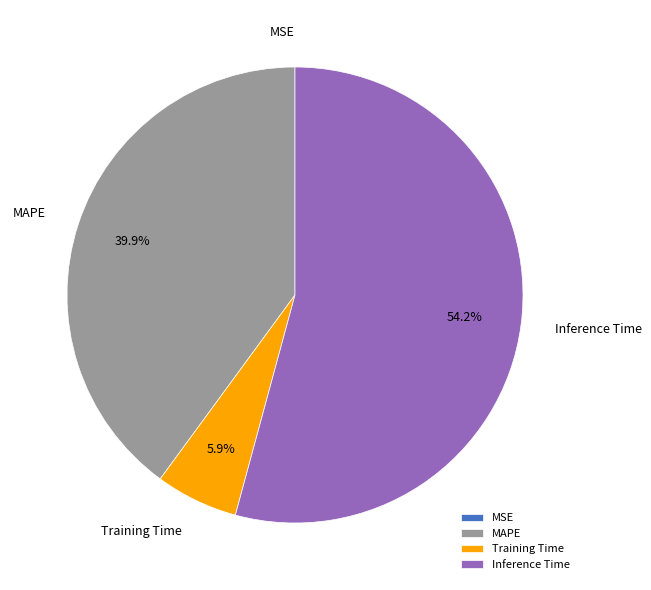

What is the largest slice in the pie chart?

Inference Time